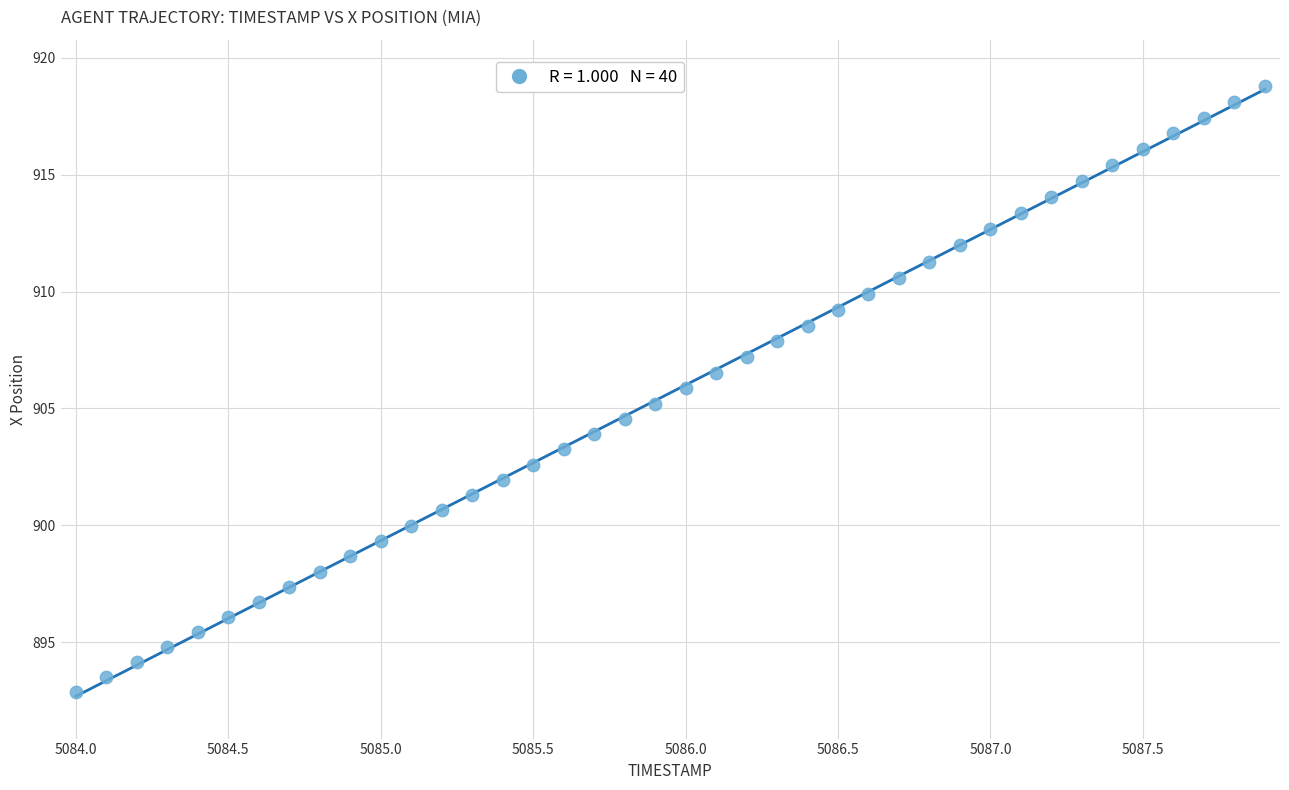

What is the range of Y values (max minus min)?

25.9